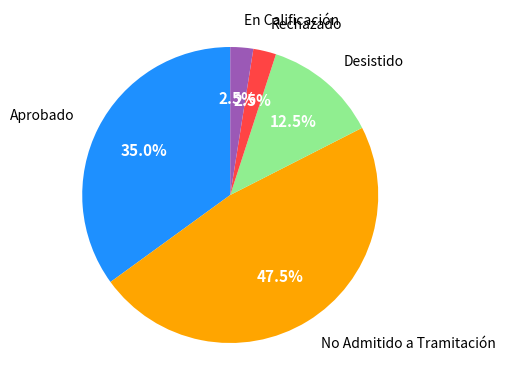

Which category has the biggest portion of the pie?

No Admitido a Tramitación